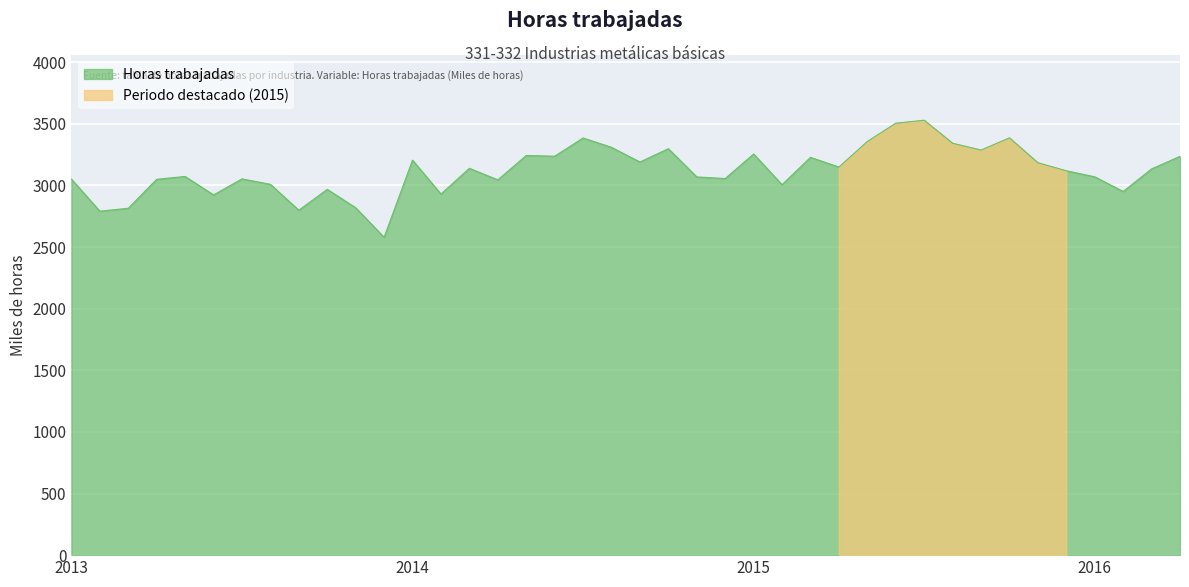

What is the label of the 10th point from the right?

2015-07